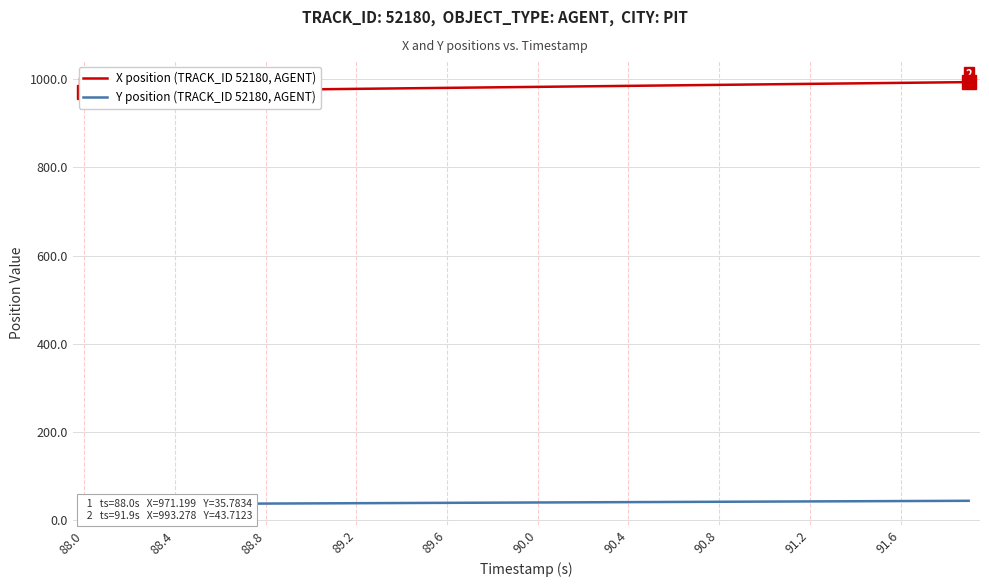

Does the chart have visible grid lines?

Yes